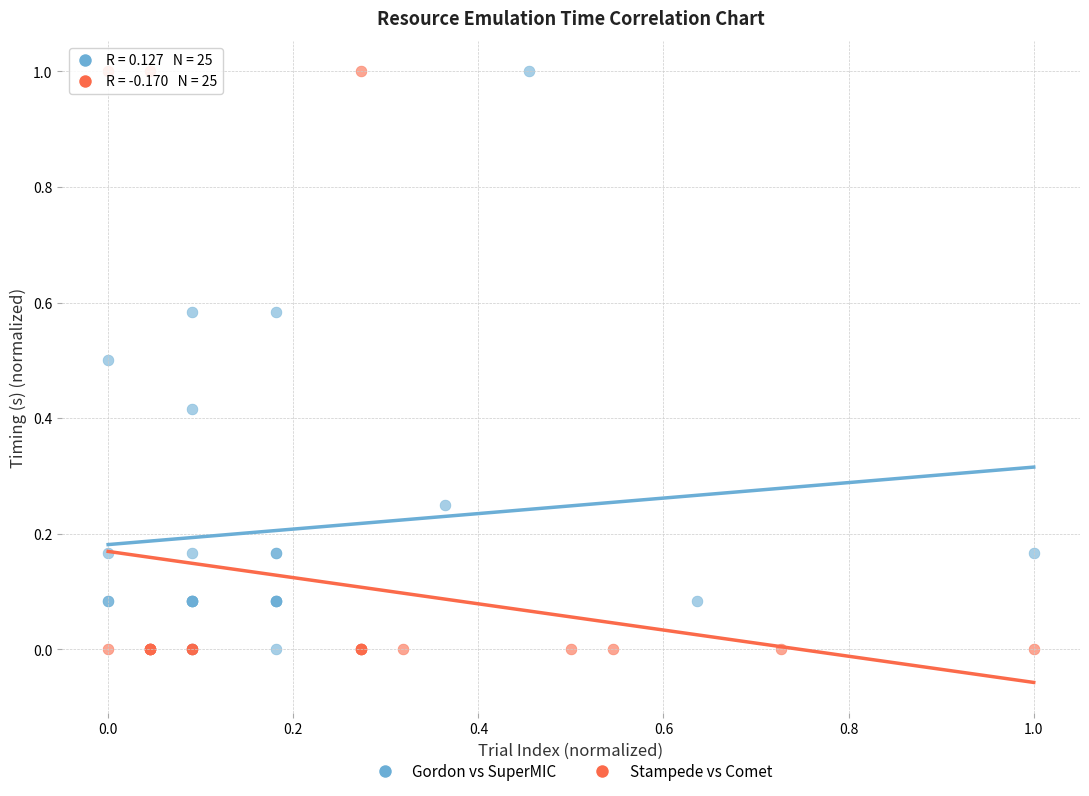

What are all the series names shown in the legend?

Gordon vs SuperMIC, Stampede vs Comet